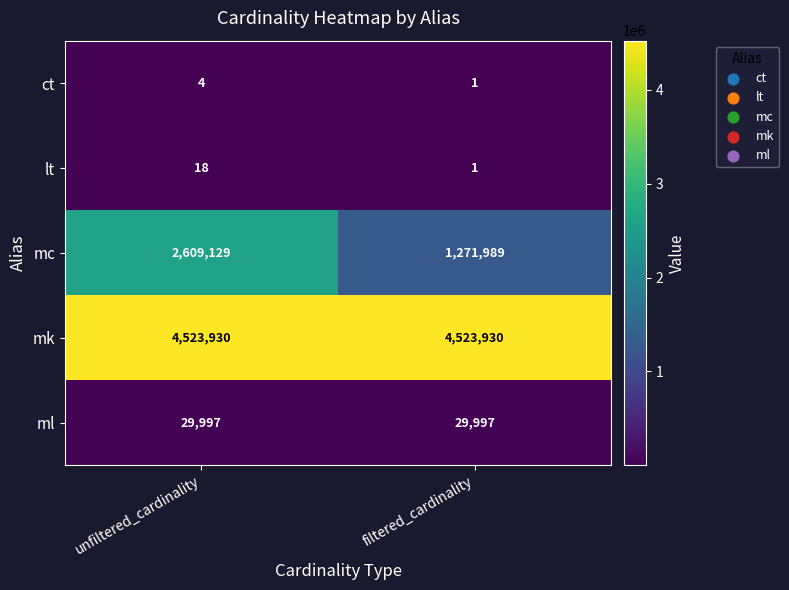

Reading left to right, transcribe all the data shown in this chart.

ct: unfiltered_cardinality=4	filtered_cardinality=1
lt: unfiltered_cardinality=18	filtered_cardinality=1
mc: unfiltered_cardinality=2609129	filtered_cardinality=1271989
mk: unfiltered_cardinality=4523930	filtered_cardinality=4523930
ml: unfiltered_cardinality=29997	filtered_cardinality=29997